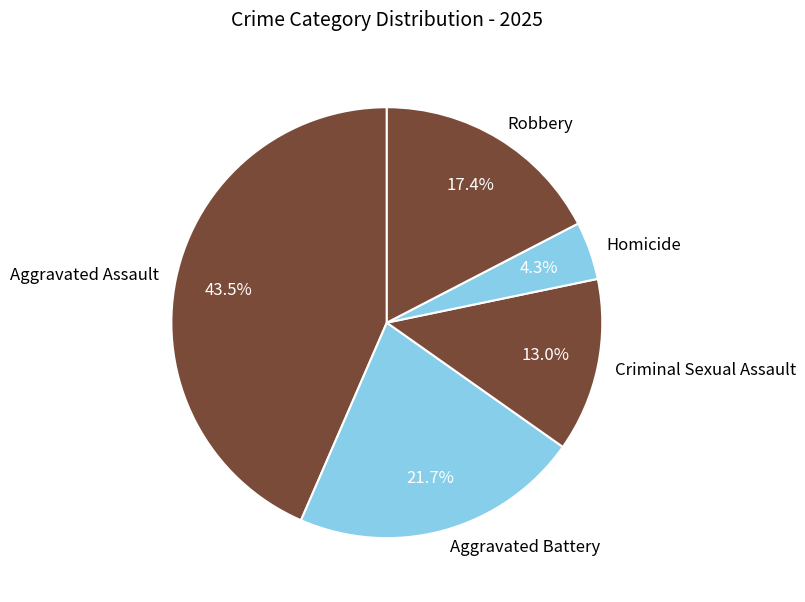

Is there a majority slice in this chart?

No